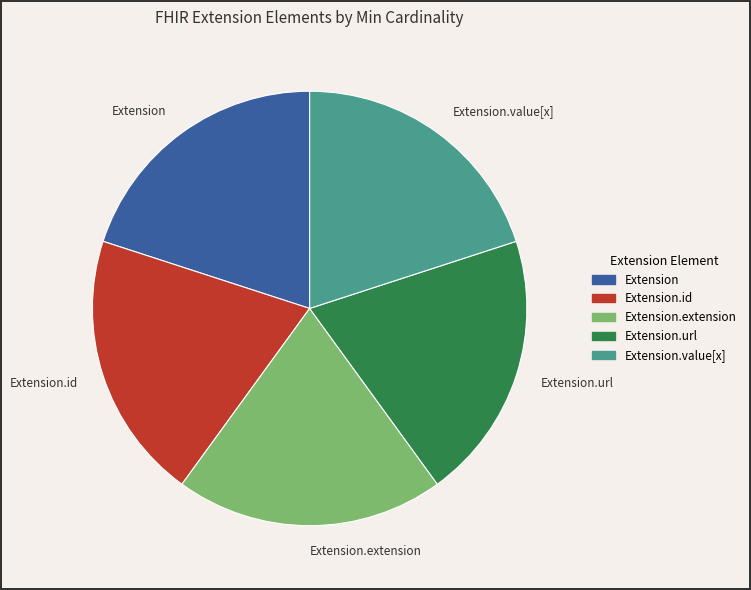

Is there any slice that represents more than half of the pie?

No